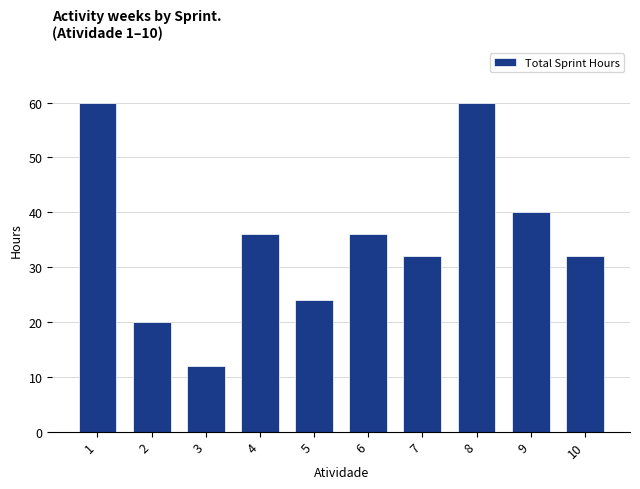

How many bars are there in total?

10